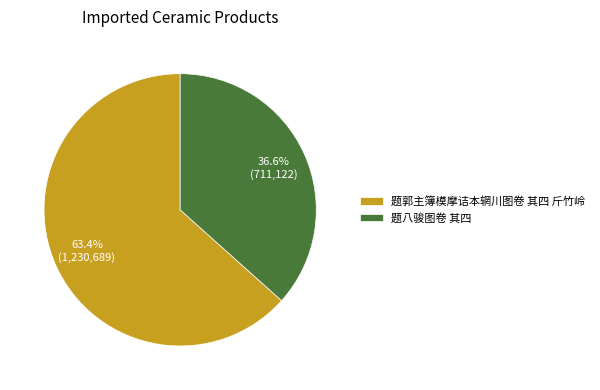

What is the largest slice in the pie chart?

题郭主簿模摩诘本辋川图卷 其四 斤竹岭